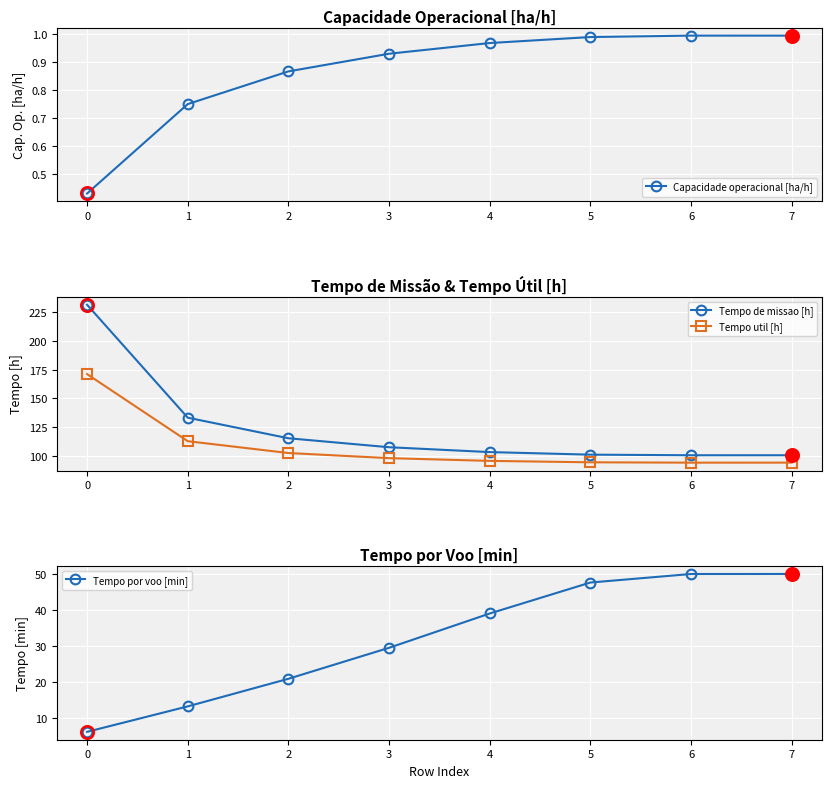

True or false: Tempo de missao [h] and Tempo util [h] intersect in this chart.

False